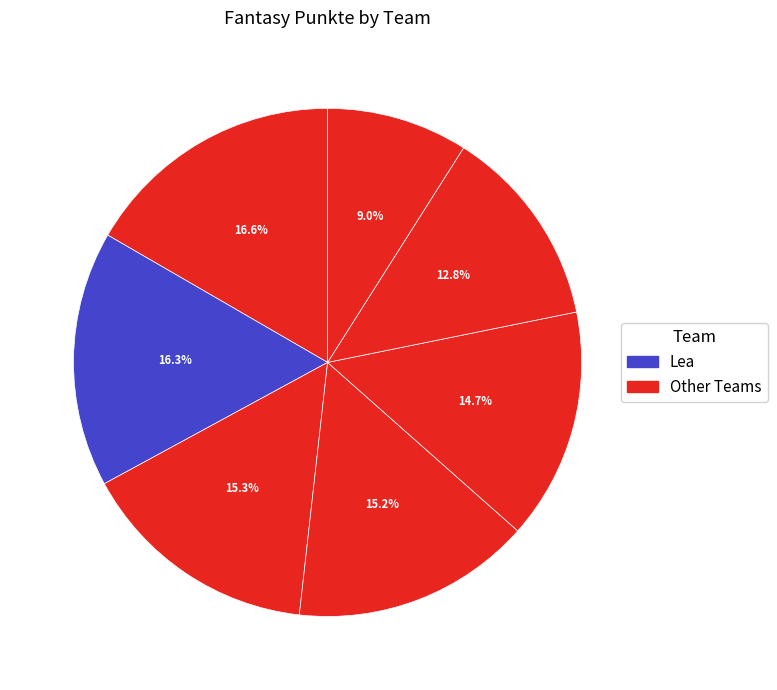

How many slices are in this pie chart?

7